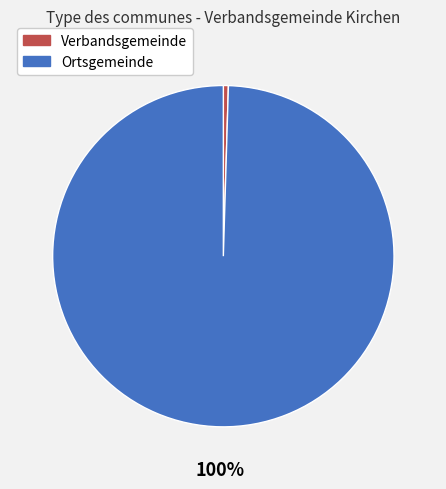

Is there any slice that represents more than half of the pie?

Yes